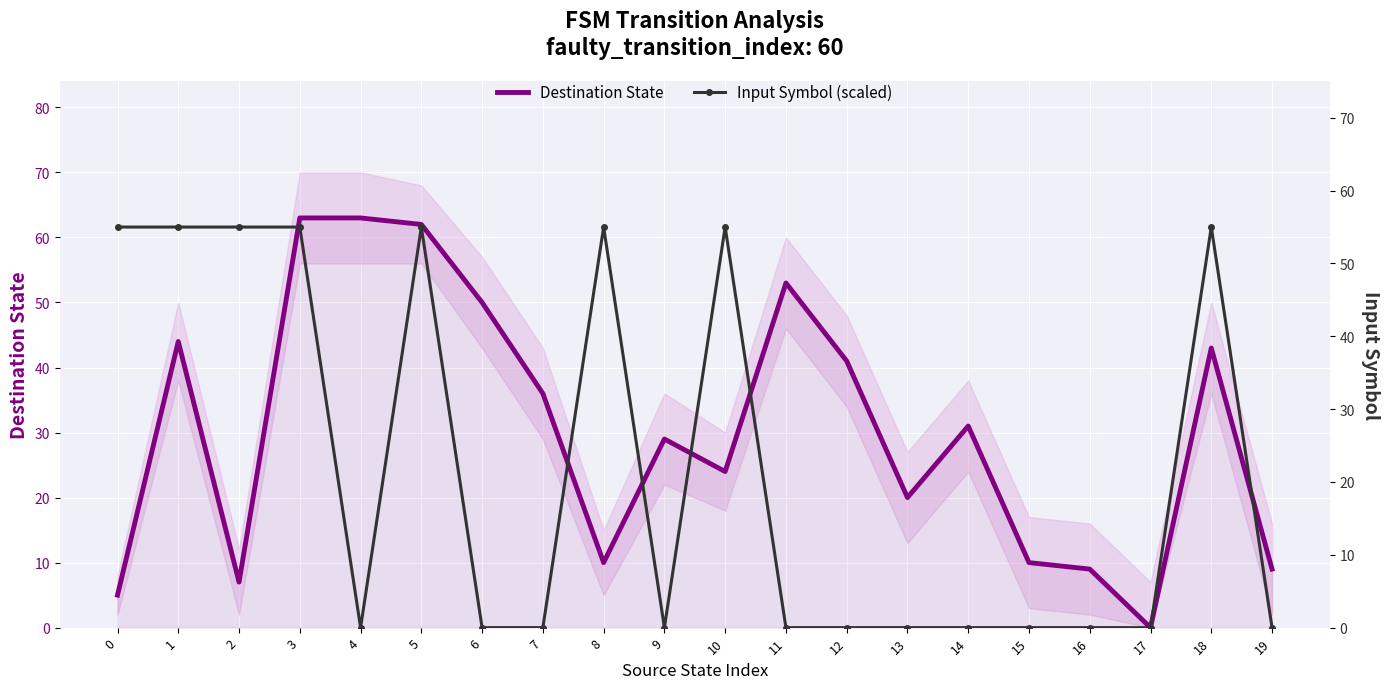

After their last crossing, which series has the higher values: Input Symbol (scaled) or Destination State?

Destination State